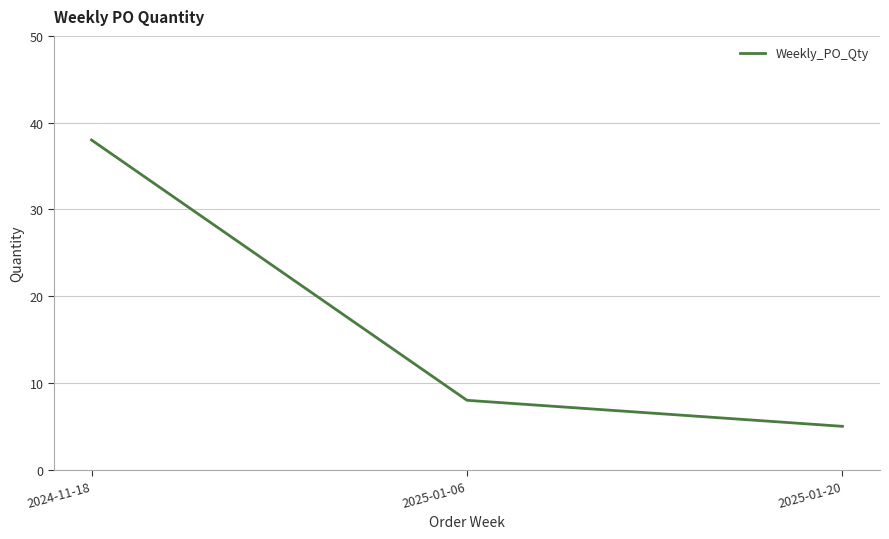

Is it true that the value at 2024-11-18 is 38?

True